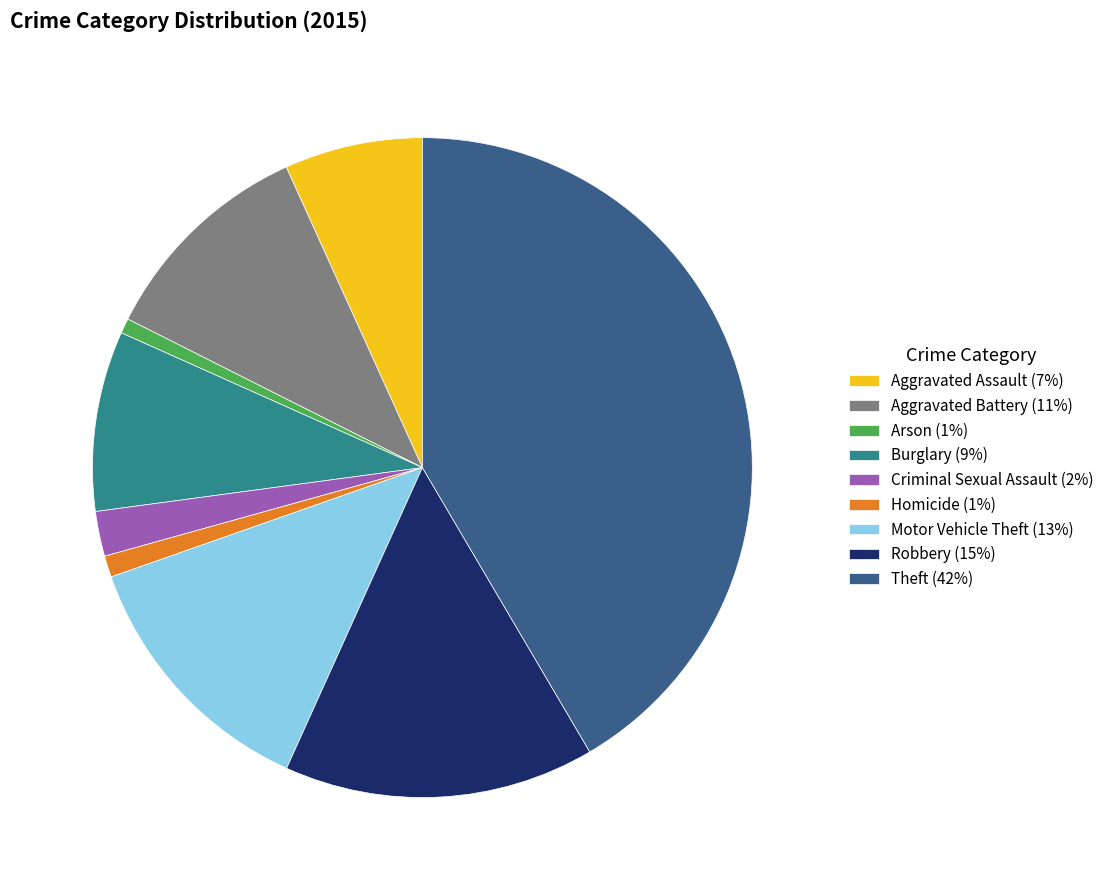

Is there any slice that represents more than half of the pie?

No